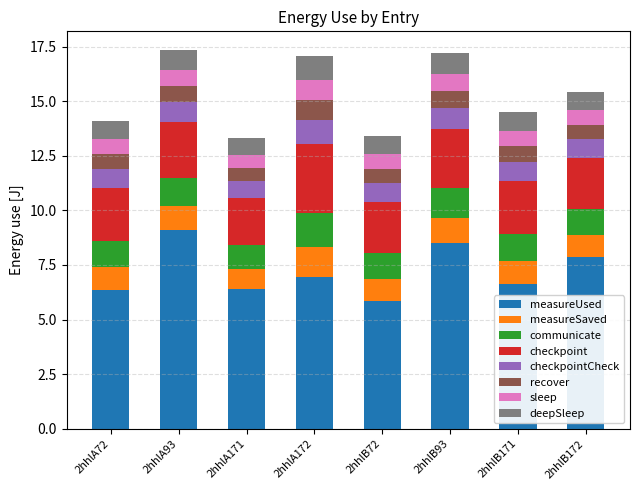

At which label does measureUsed reach its peak?

2hhlA93